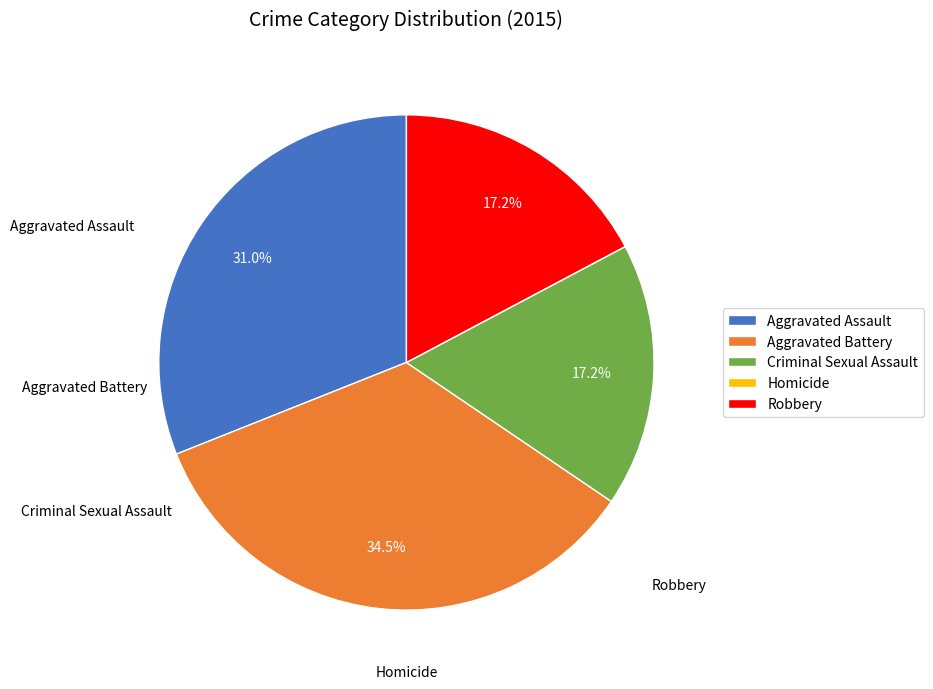

Is it true that Aggravated Battery is 41% of the pie?

False